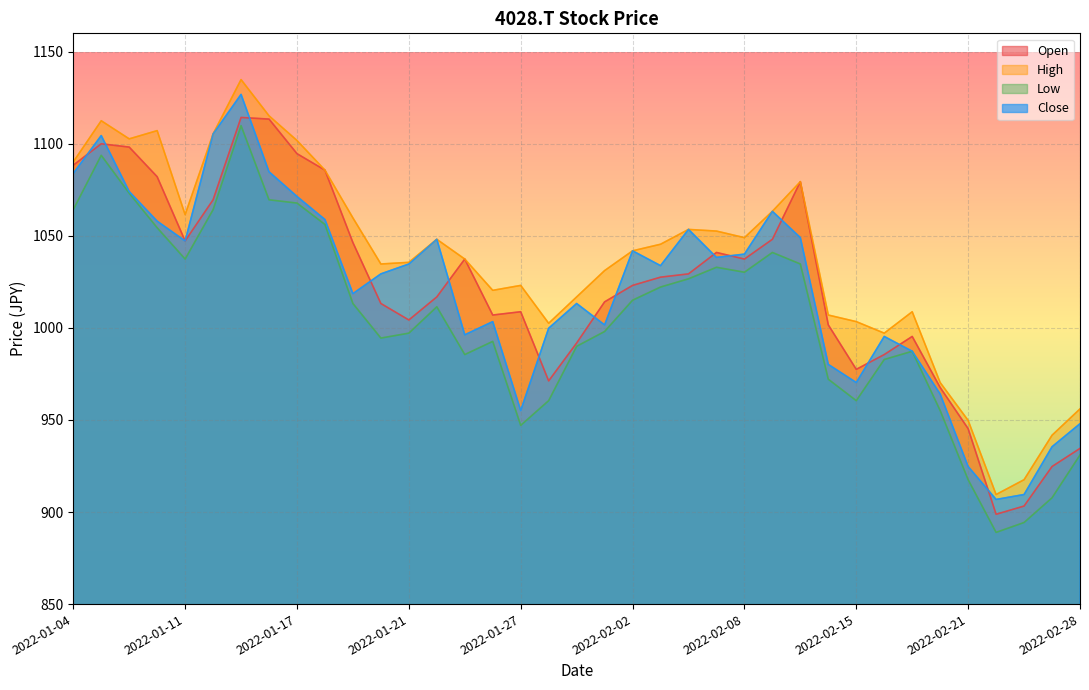

Is it true that Open equals 1007.0 at 2022-01-26?

True